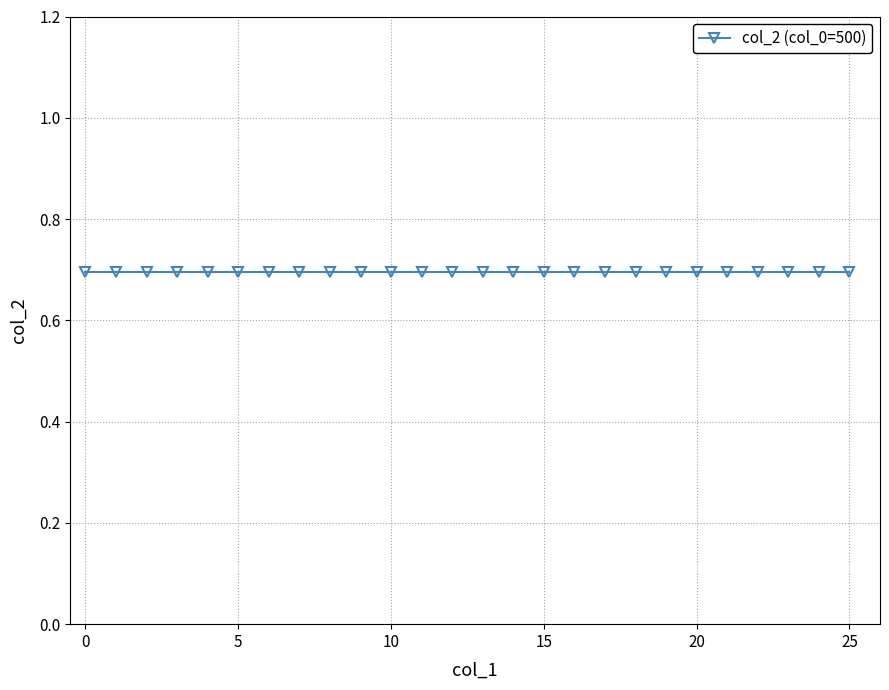

Does the chart display data point markers on the line(s)?

Yes